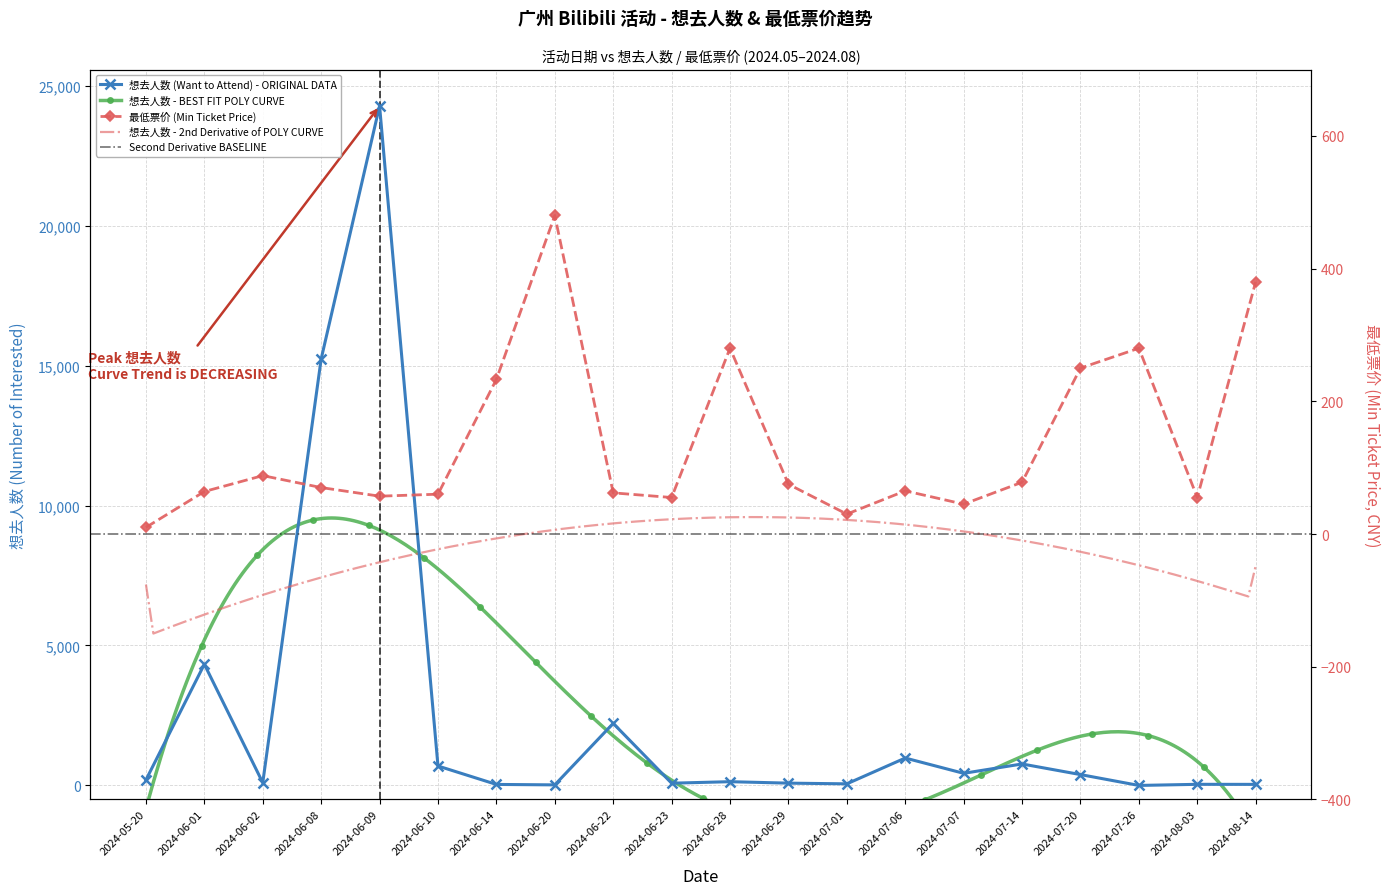

Rank the series by their maximum value, from lowest to highest.

最低票价 (Min Ticket Price), 想去人数 (Want to Attend)